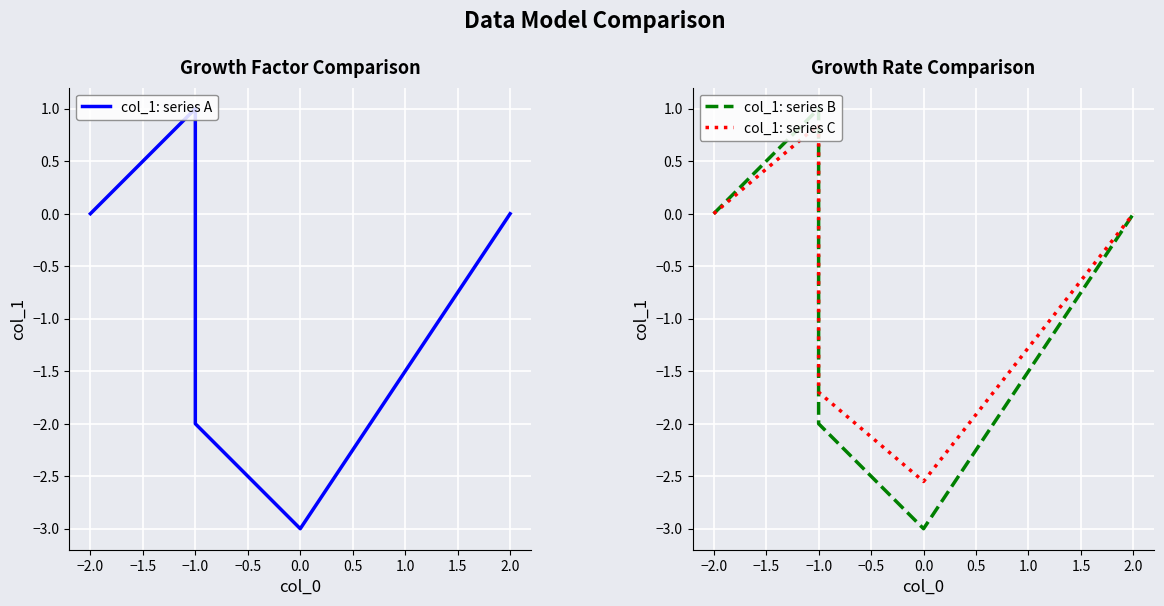

In col_1: series B, how many points are higher than both neighbors (excluding endpoints)?

1